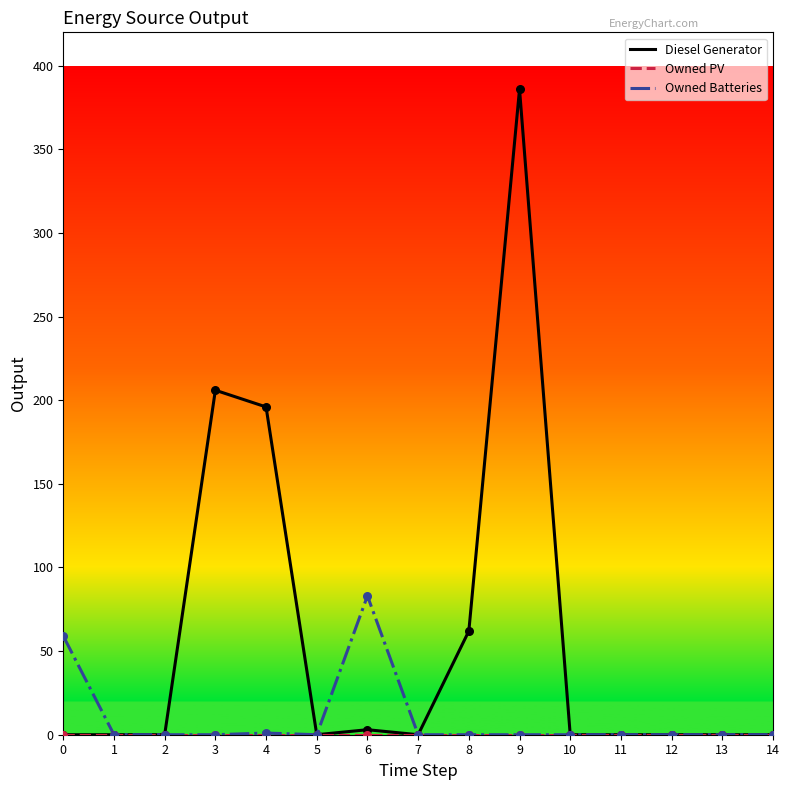

Which series has the largest range (max minus min)?

Diesel Generator